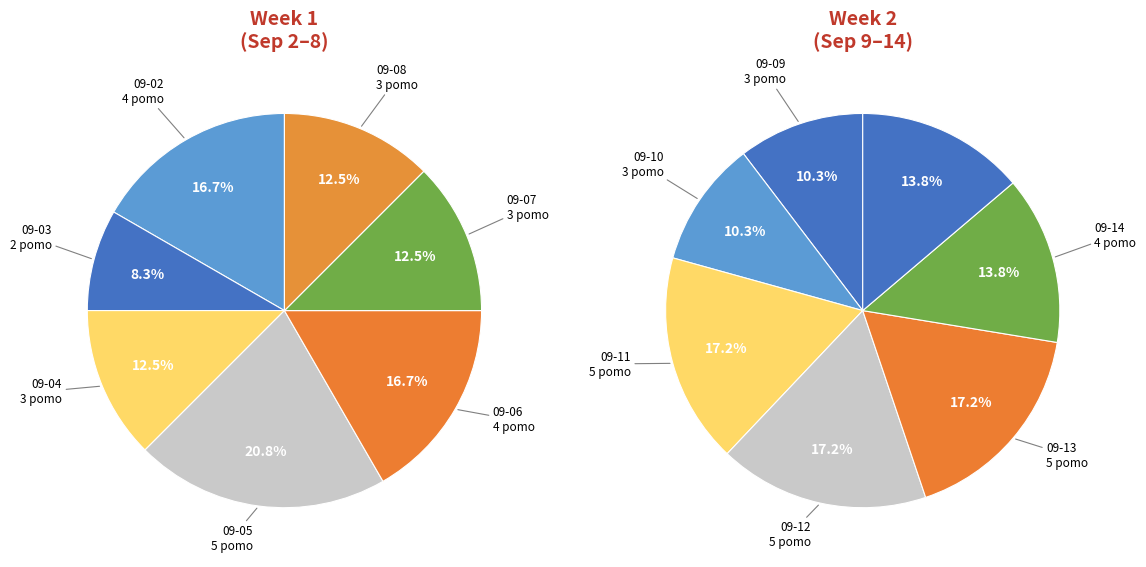

What is the largest slice in the pie chart?

2022-09-05